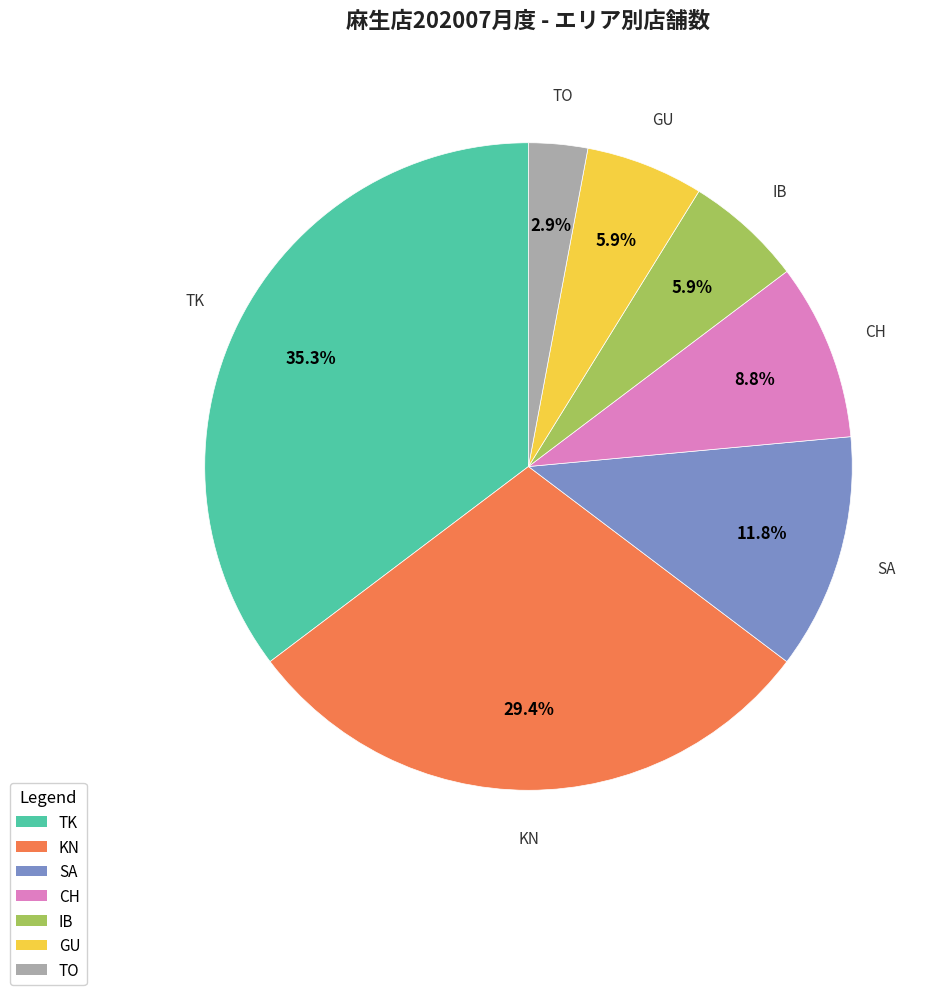

Is there a majority slice in this chart?

No